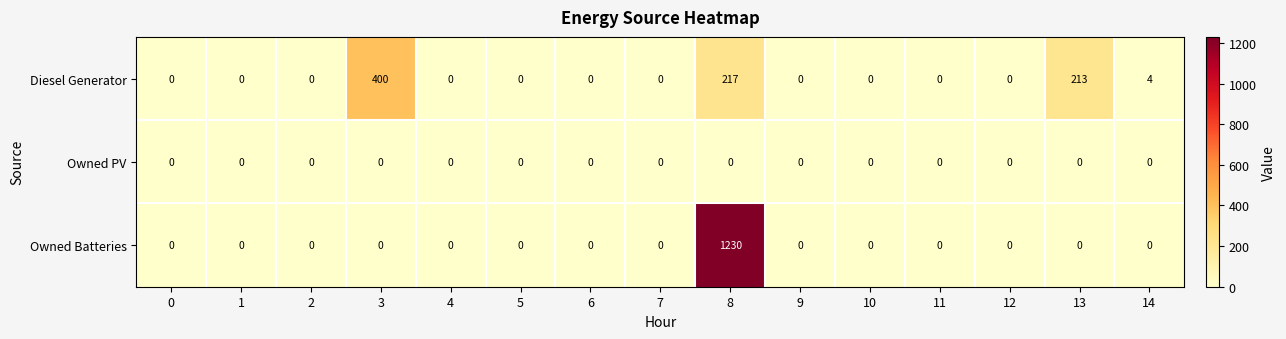

What is the maximum value for Diesel Generator?

400